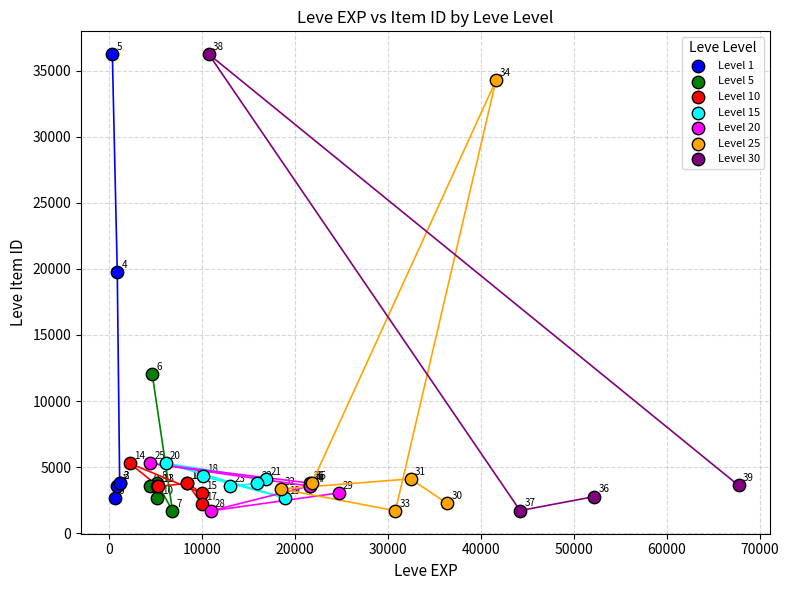

What are all the series names shown in the legend?

Level 1, Level 5, Level 10, Level 15, Level 20, Level 25, Level 30